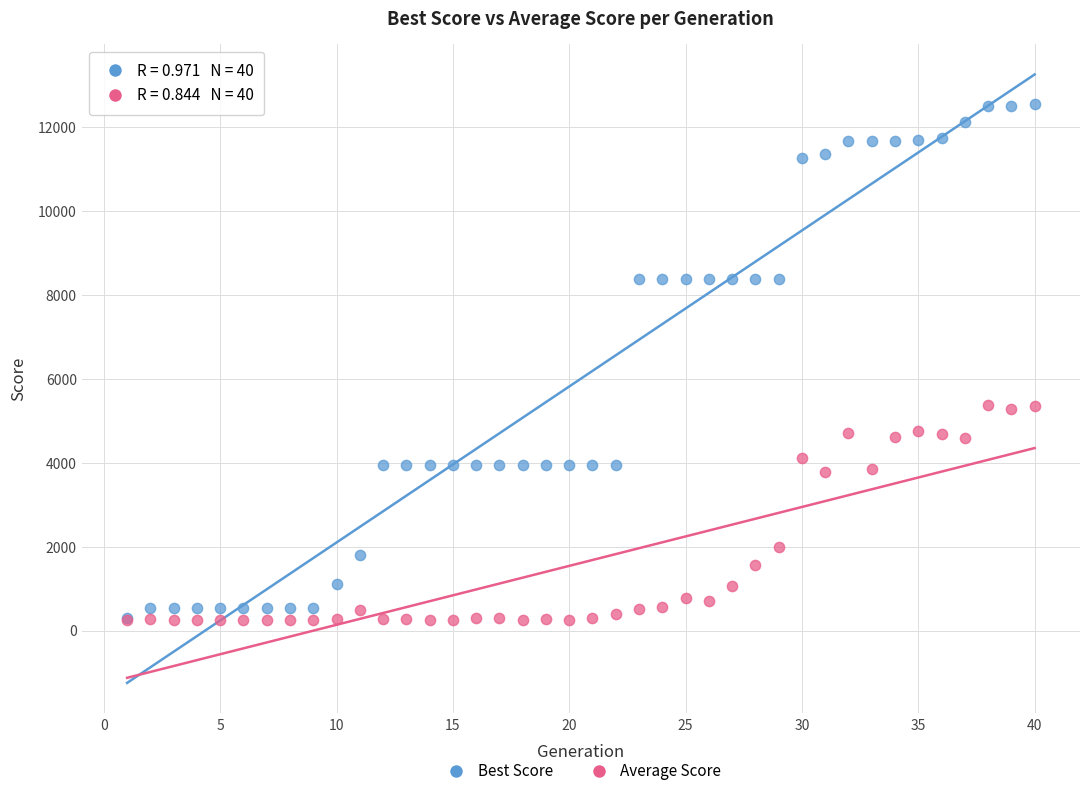

Which series has the widest spread of Y values?

Best Score